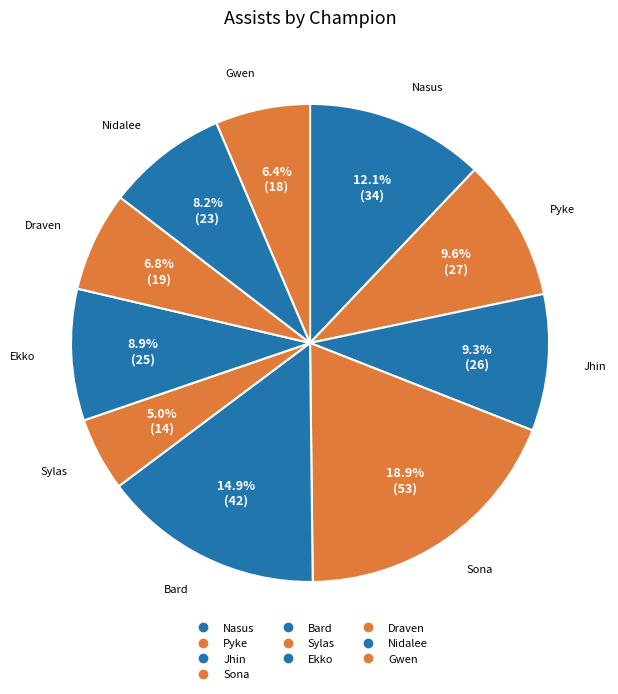

How many segments does this pie chart have?

10